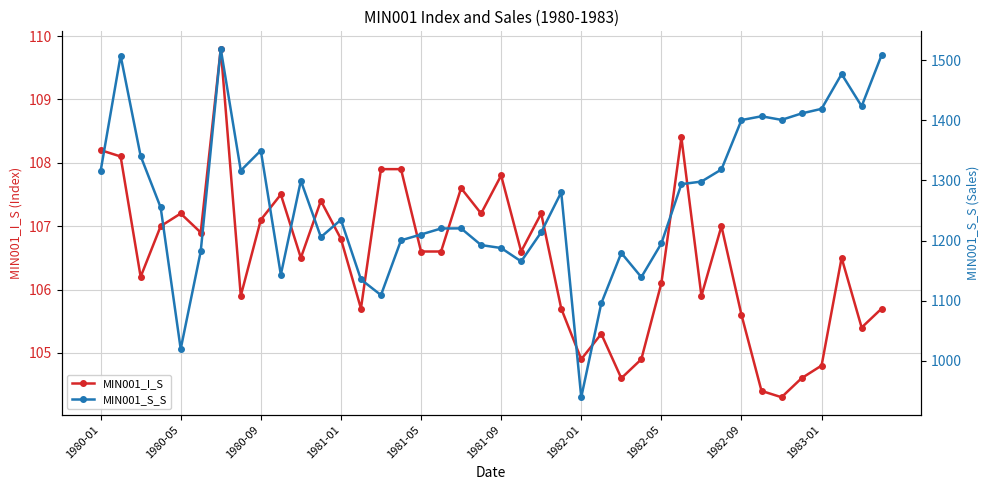

What is the lowest value of the MIN001_I_S series?

104.3